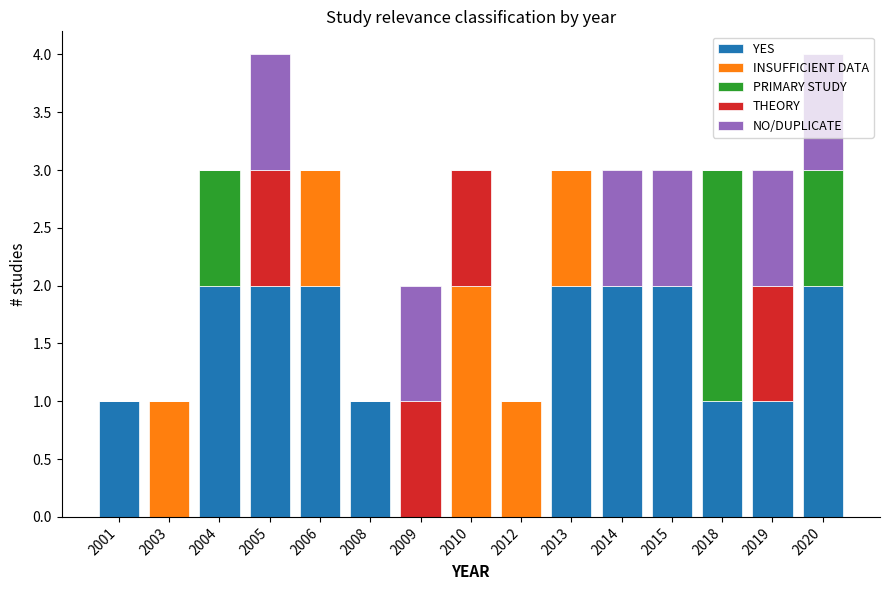

What is the difference between the second highest and minimum values in the THEORY series?

1